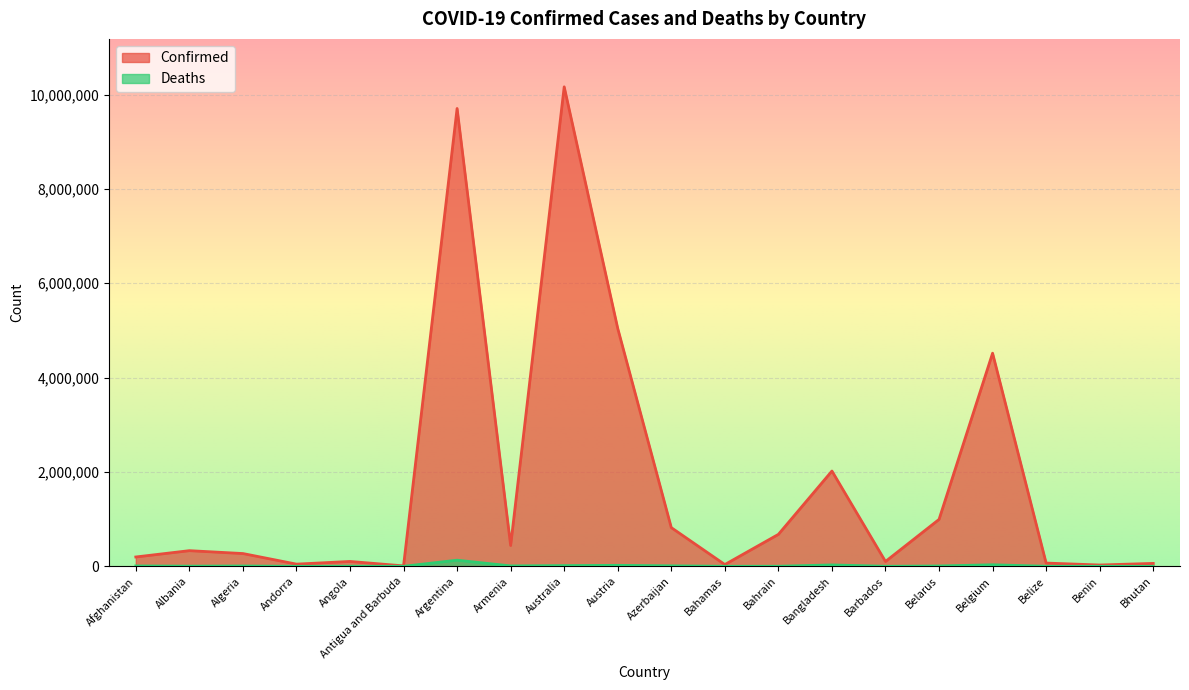

Which category has the highest value in the Confirmed series?

Australia